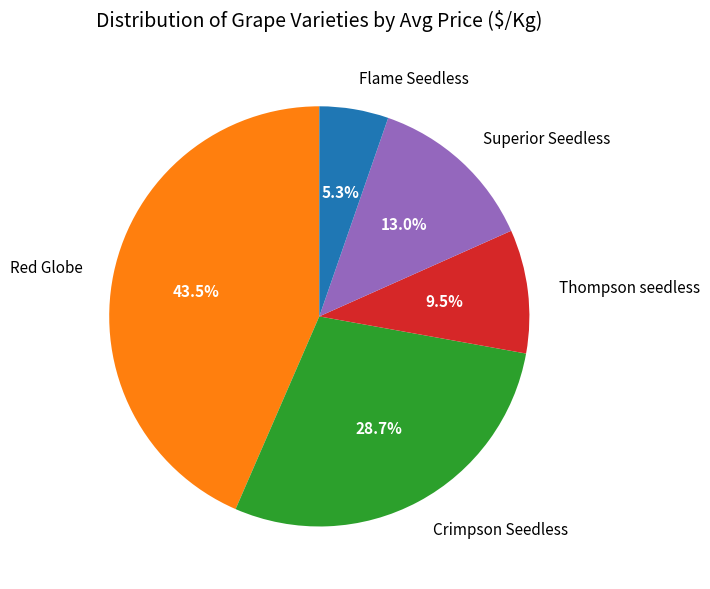

What is the ratio of the value at Thompson seedless to the value at Flame Seedless?

1.8